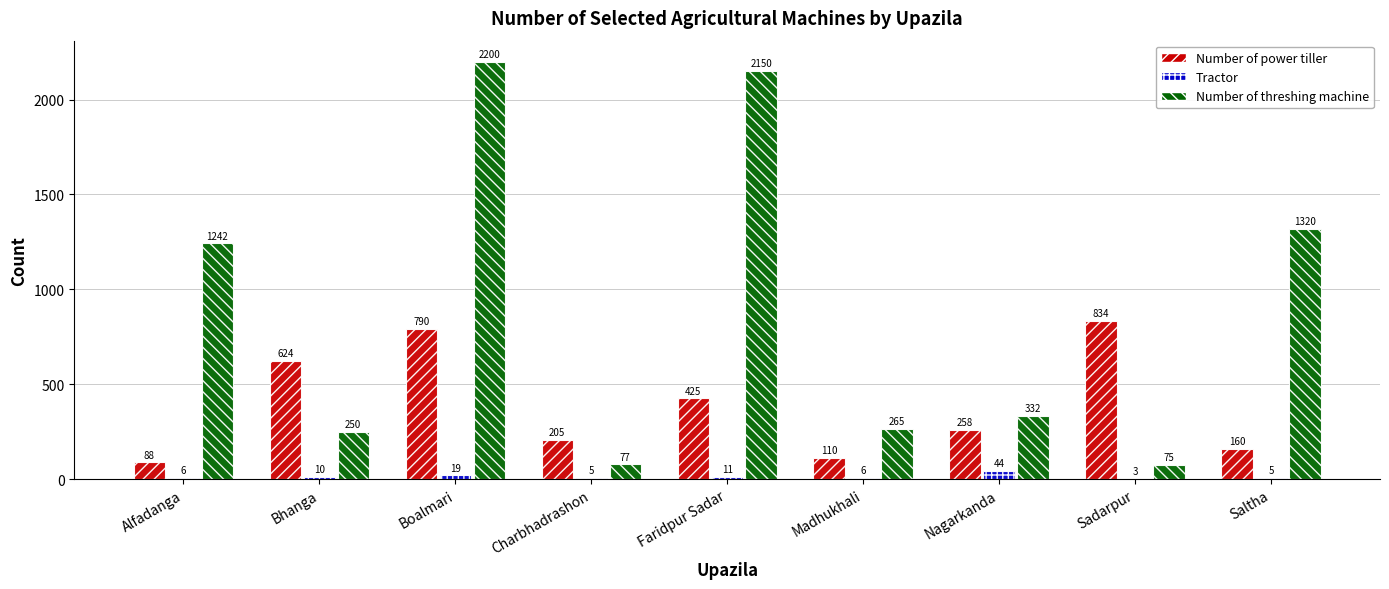

The value of Number of threshing machine at Sadarpur is 75. True or false?

True